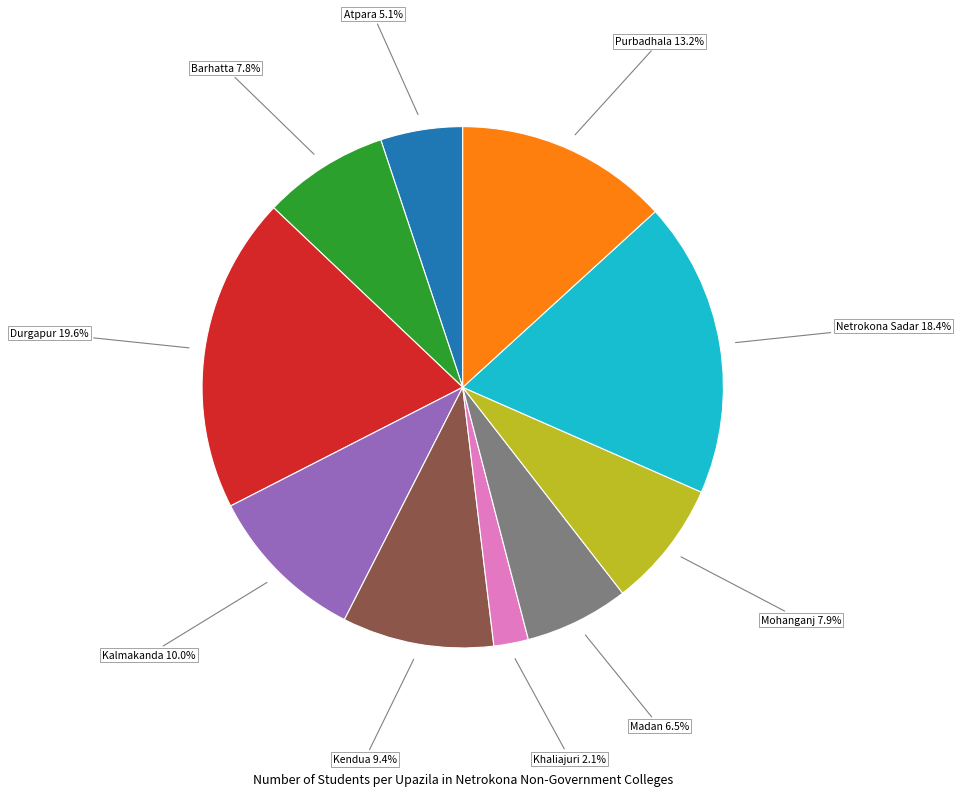

Is there any slice that represents more than half of the pie?

No